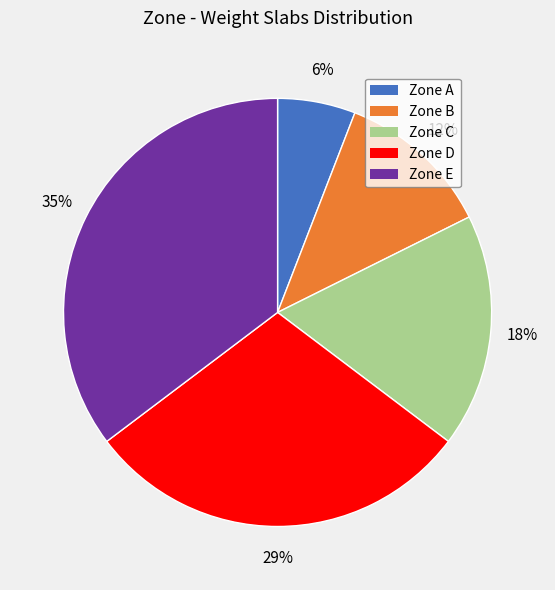

Is there a majority slice in this chart?

No